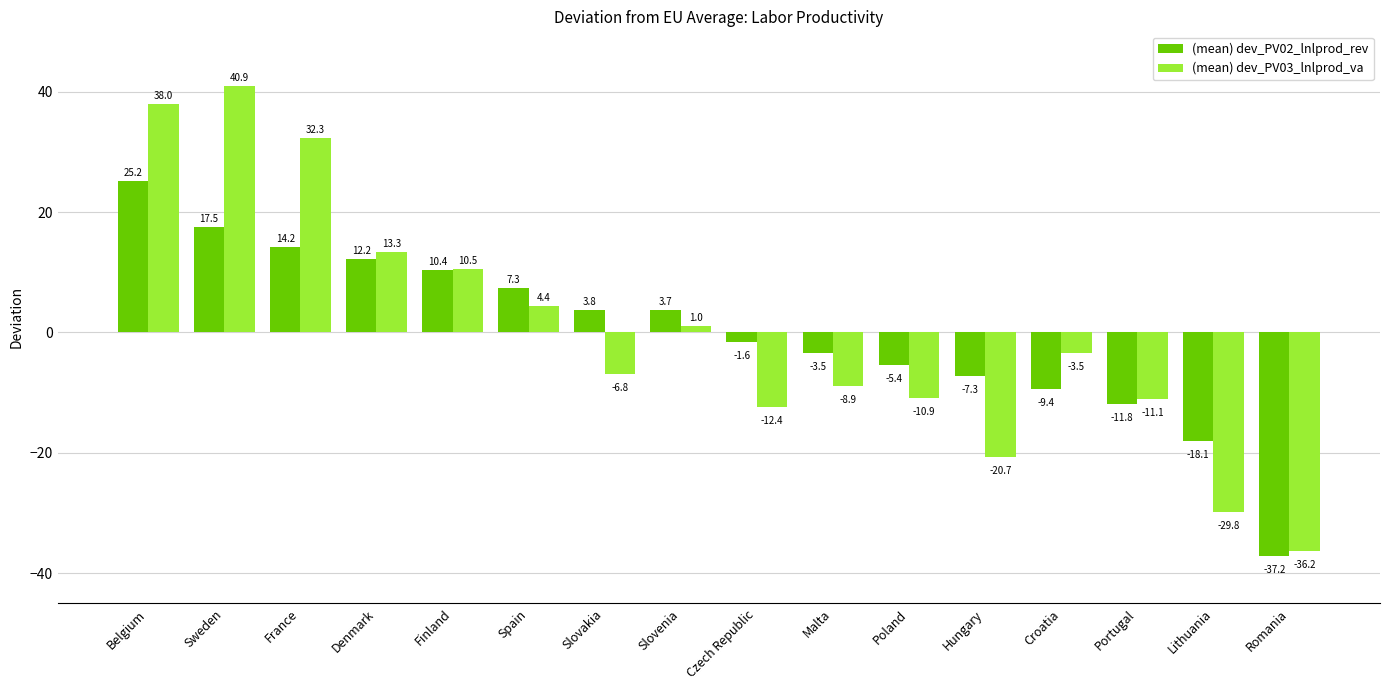

How many values in the (mean) dev_PV02_lnlprod_rev series are below 3?

8